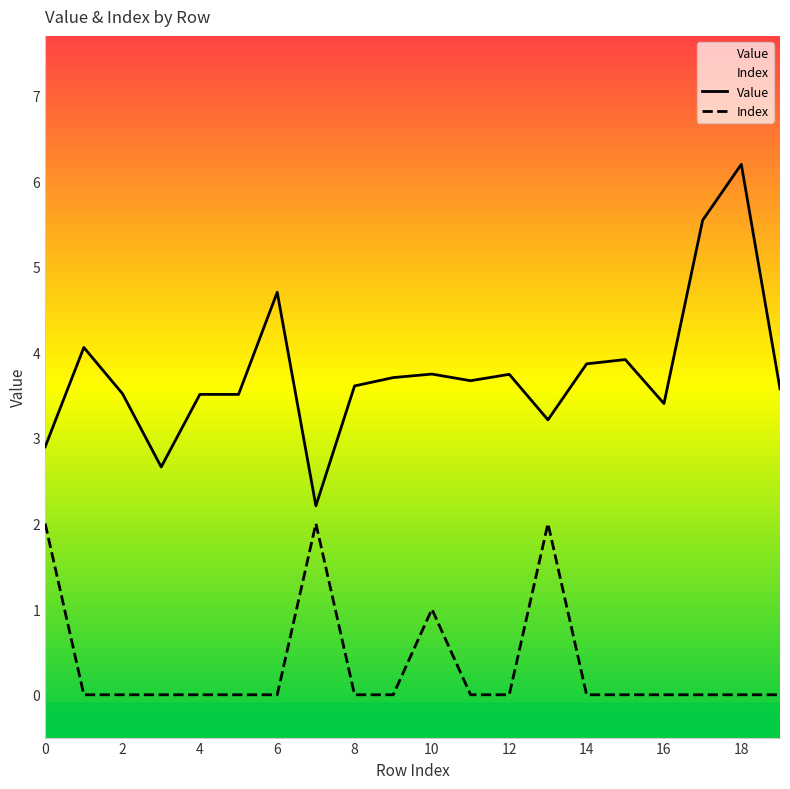

Reading right to left, what are all the values shown in this chart?

Value: 19=3.6	18=6.2	17=5.5	16=3.4	15=3.9	14=3.9	13=3.2	12=3.7	11=3.7	10=3.7	9=3.7	8=3.6	7=2.2	6=4.7	5=3.5	4=3.5	3=2.7	2=3.5	1=4.1	0=2.9
Index: 19=0.0	18=0.0	17=0.0	16=0.0	15=0.0	14=0.0	13=2.0	12=0.0	11=0.0	10=1.0	9=0.0	8=0.0	7=2.0	6=0.0	5=0.0	4=0.0	3=0.0	2=0.0	1=0.0	0=2.0